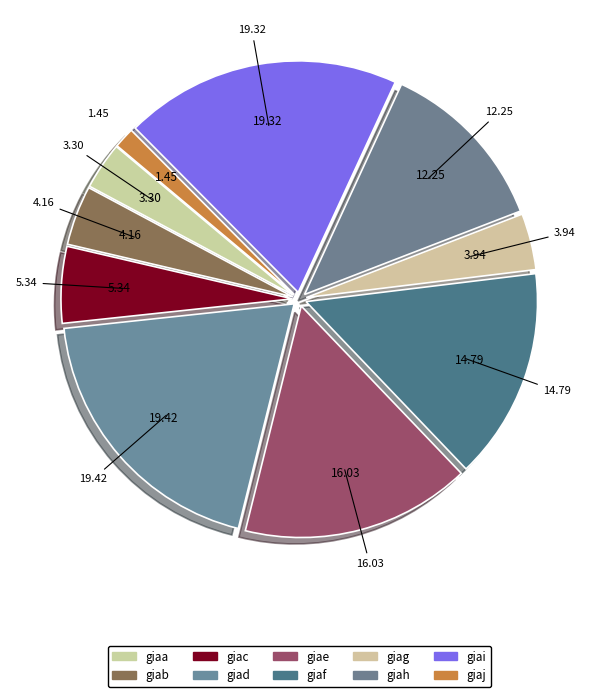

How many slices are in this pie chart?

10